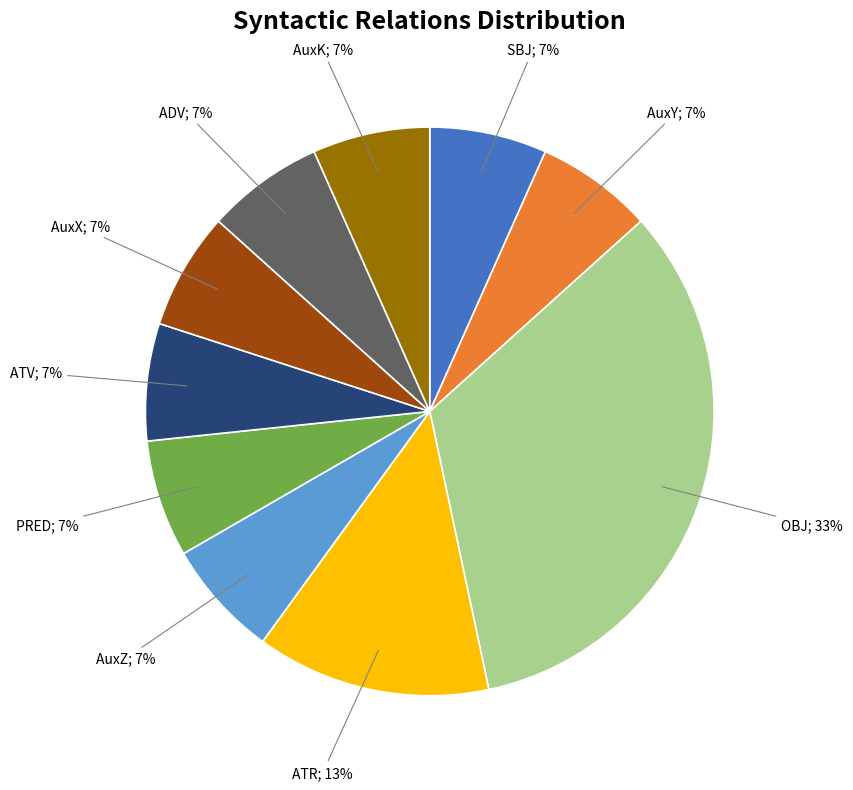

To the nearest percent, what is the average slice percentage?

10%